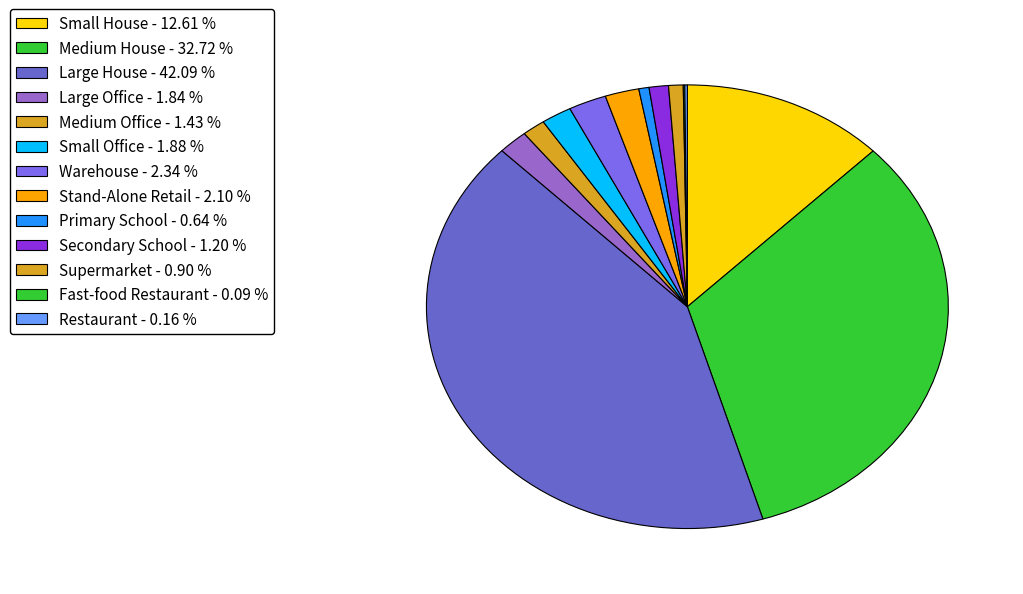

What is the change in value from Large House to Supermarket?

-95952923.5